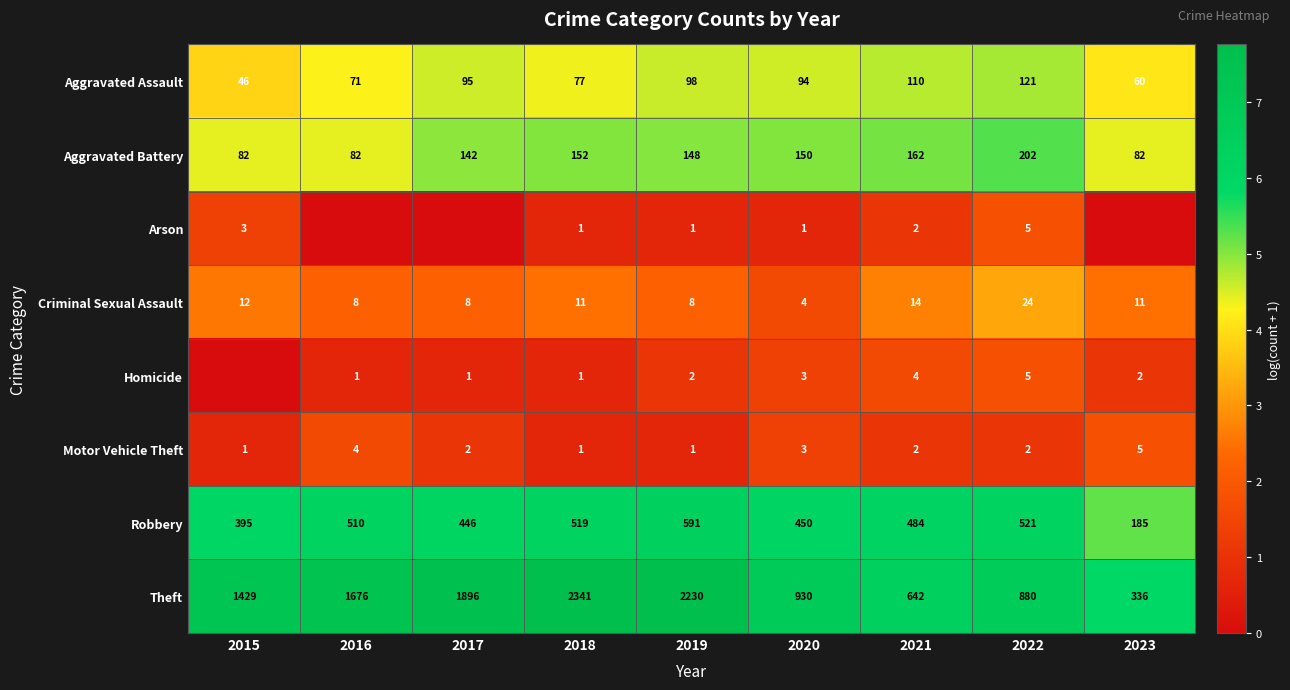

Is the value of Aggravated Battery at 2017 greater than the value of Motor Vehicle Theft at 2021?

Yes